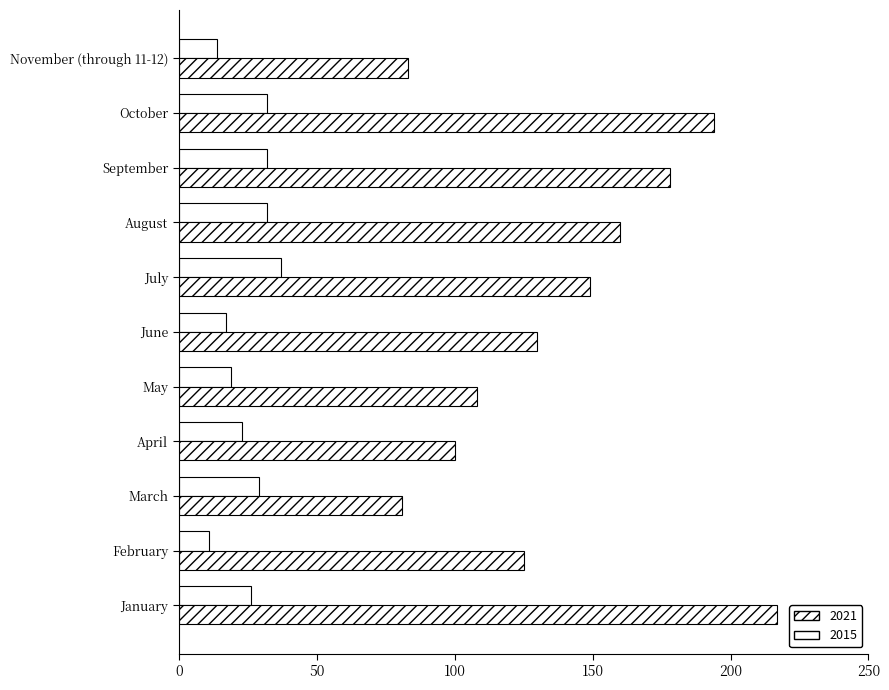

At which category is the sum across all series the highest?

January